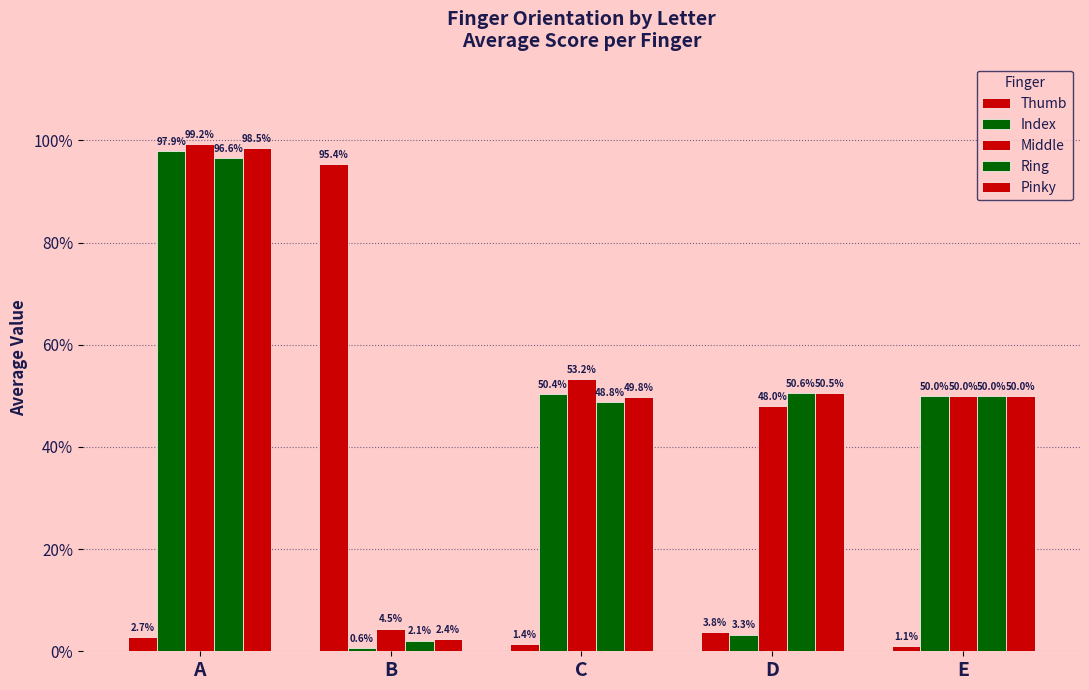

At E, list the series in order from largest to smallest.

Middle, Ring, Pinky, Index, Thumb